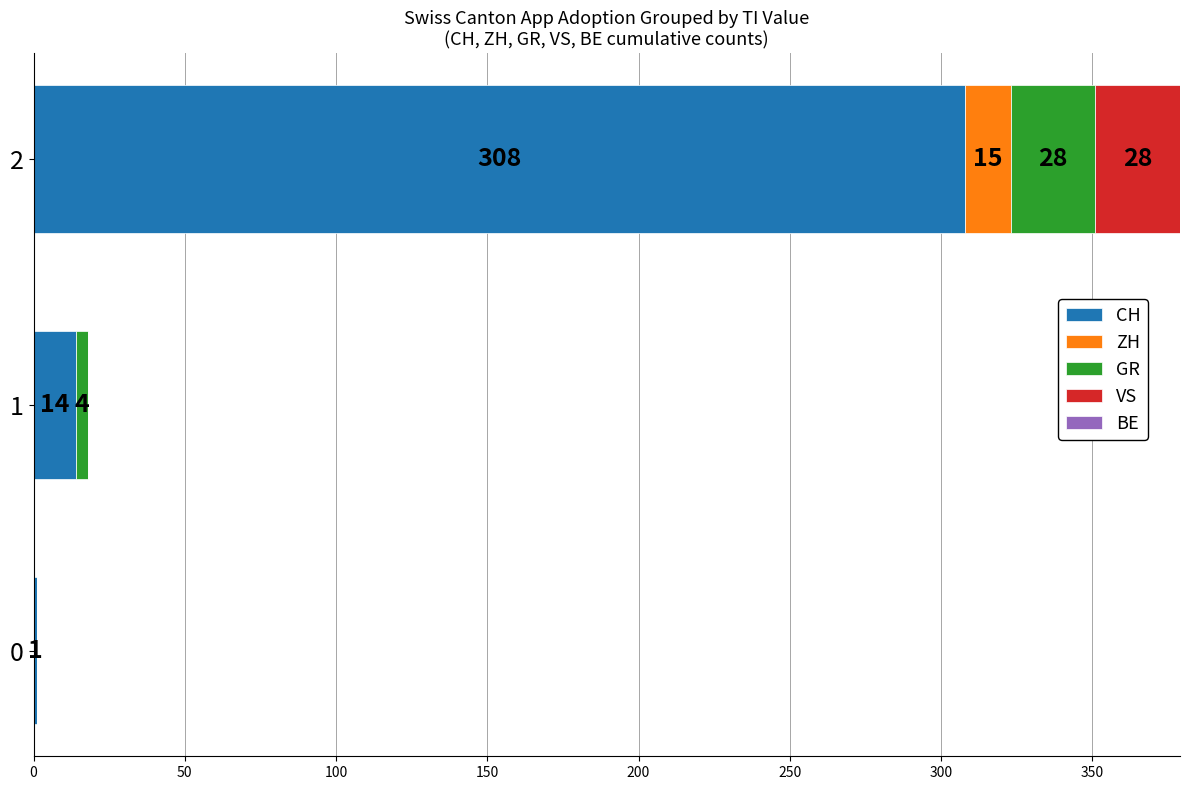

What is the total value across all series at 2?

379